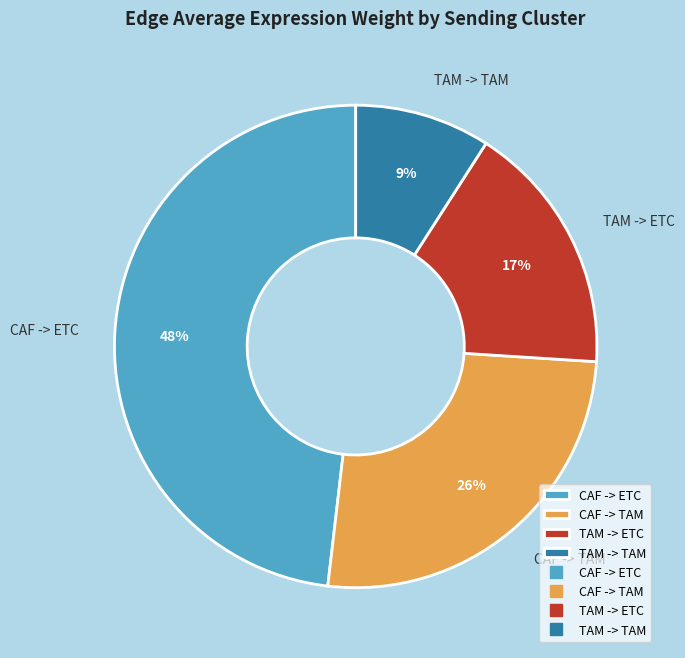

Does TAM -> TAM represent more than half of the total?

No